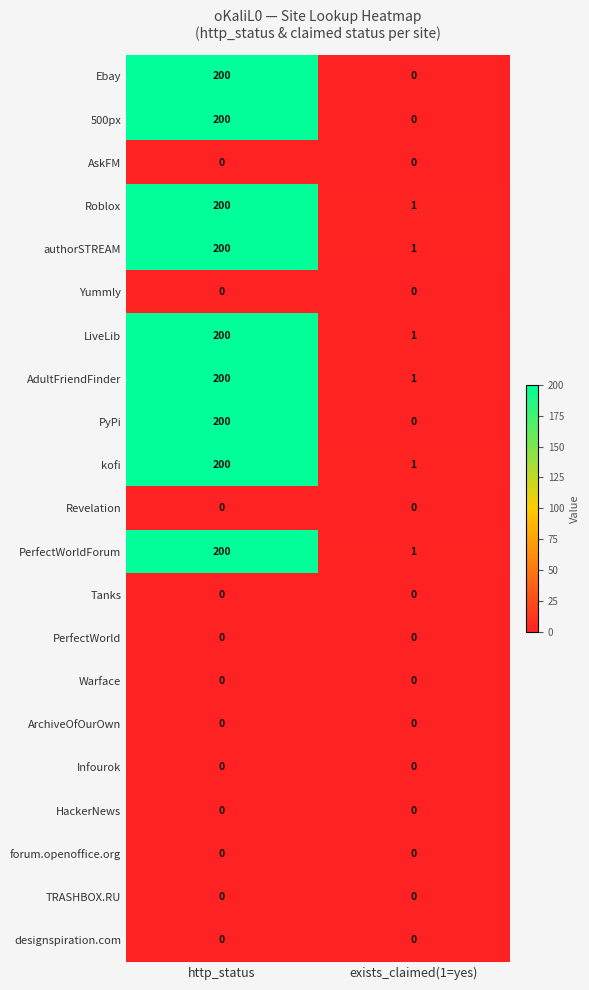

What is the difference between the maximum and minimum values in the PerfectWorldForum series?

199